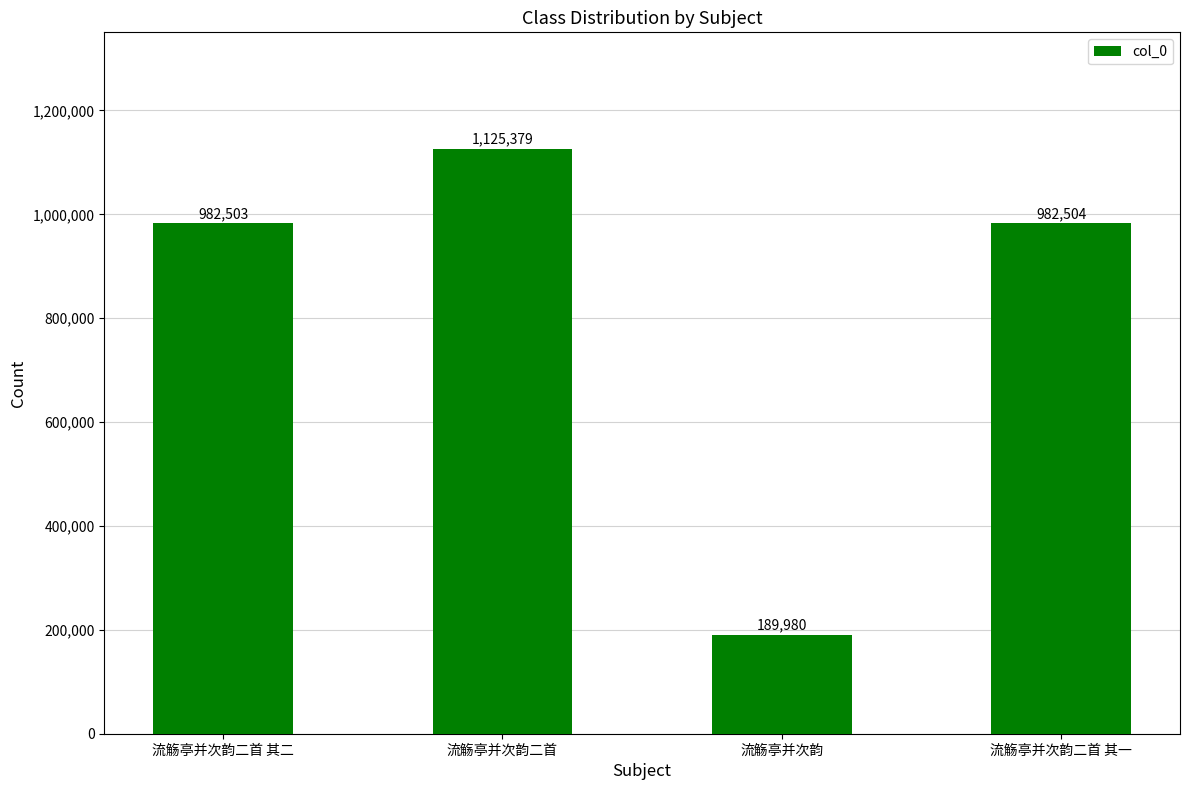

What is the label of the 1st bar from the right?

流觞亭并次韵二首 其一